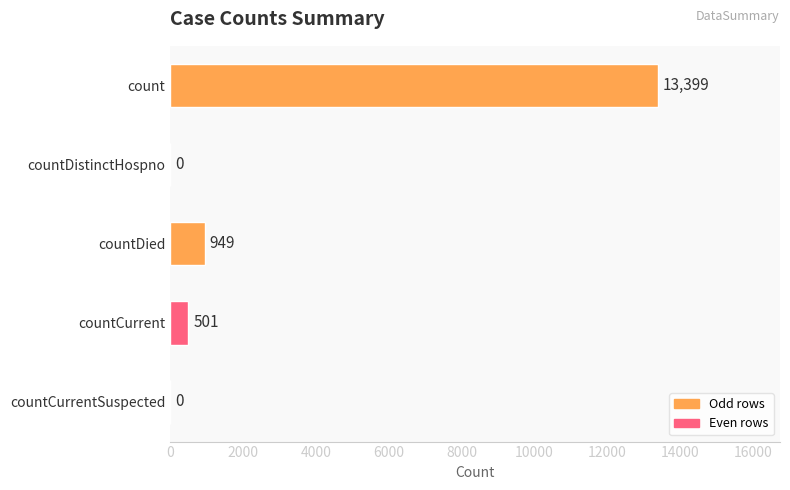

What is the sum of the values at countCurrentSuspected and countDied?

949